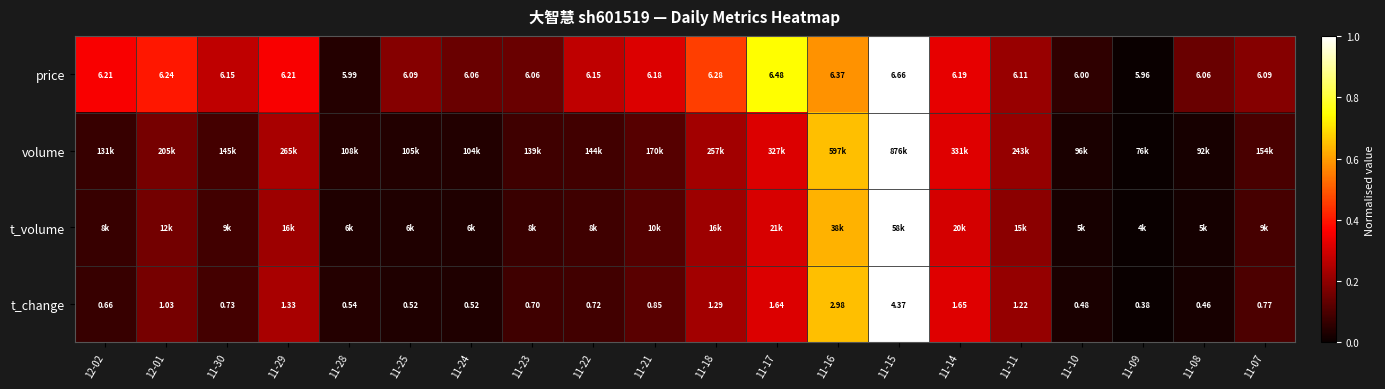

How many values in the t_volume series exceed 0?

19